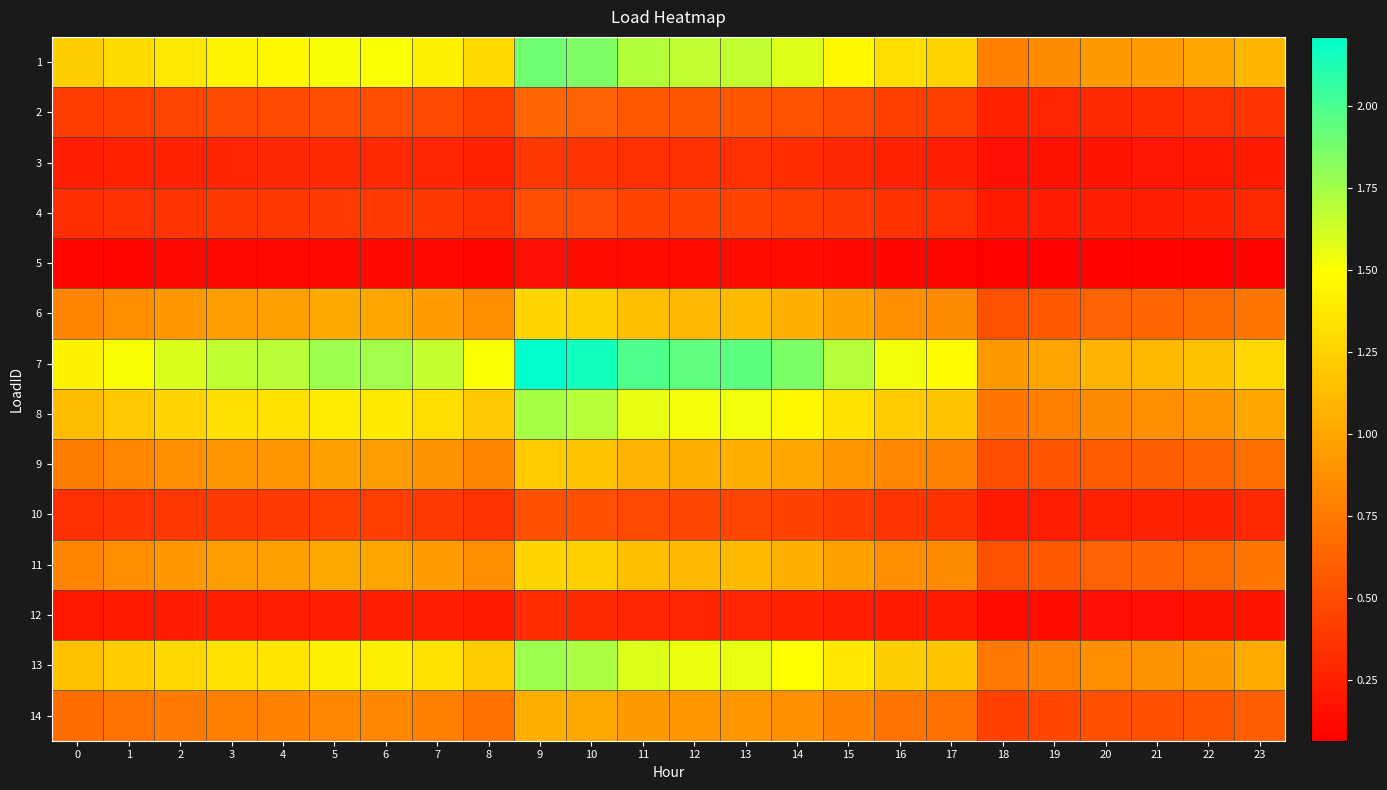

At which category is the sum across all series the highest?

9